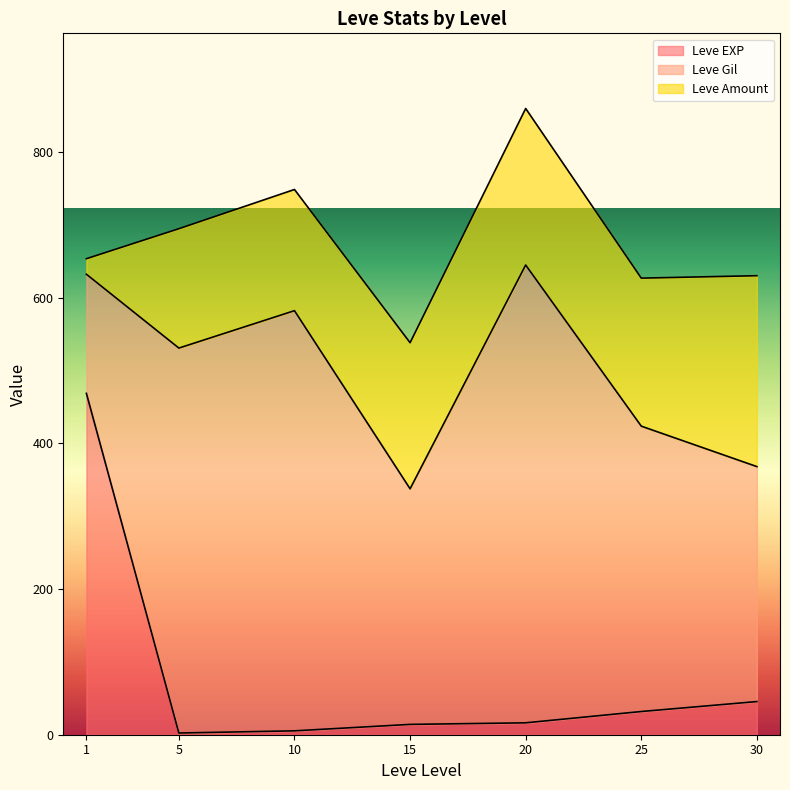

What are all the series names shown in the legend?

Leve EXP, Leve Gil, Leve Amount